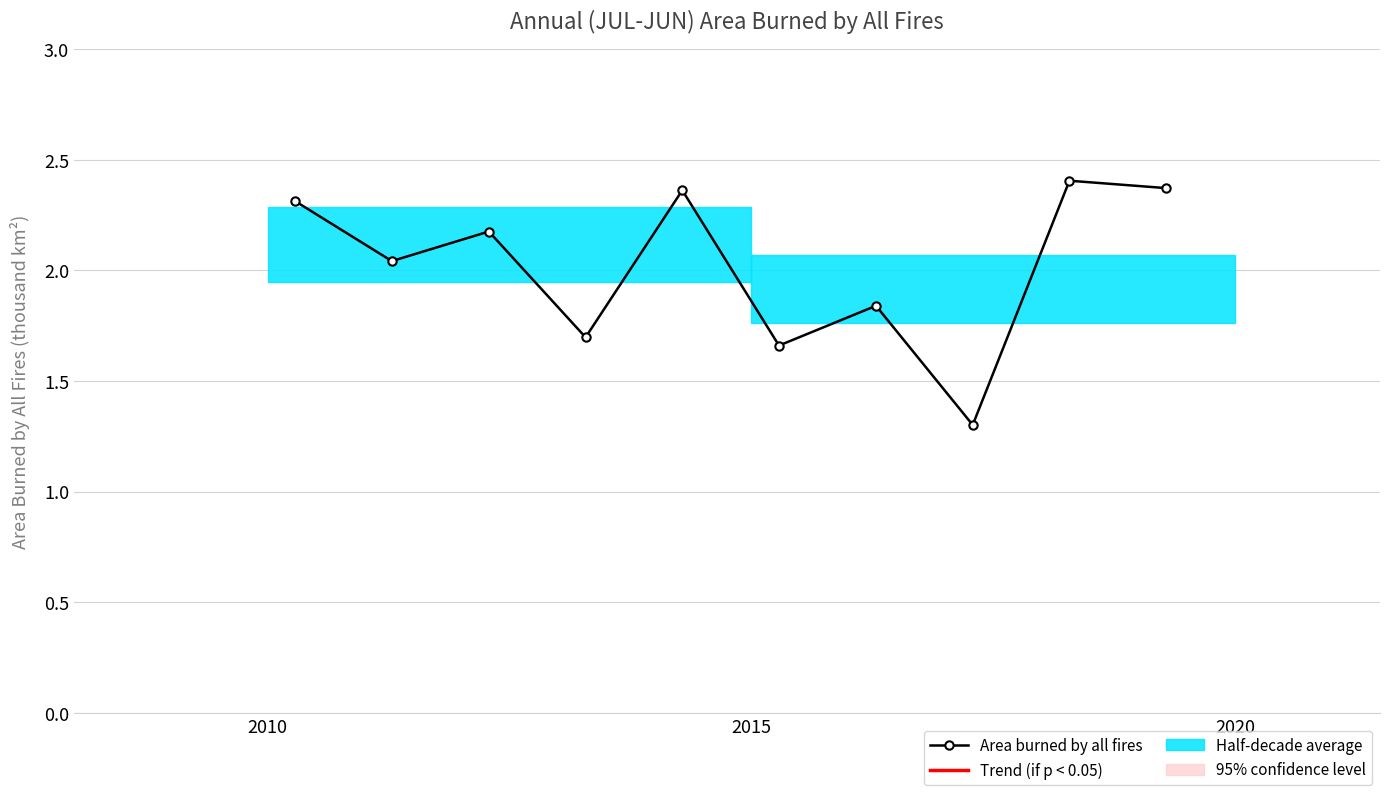

True or false: there are more than 0 points higher than both neighbors.

True